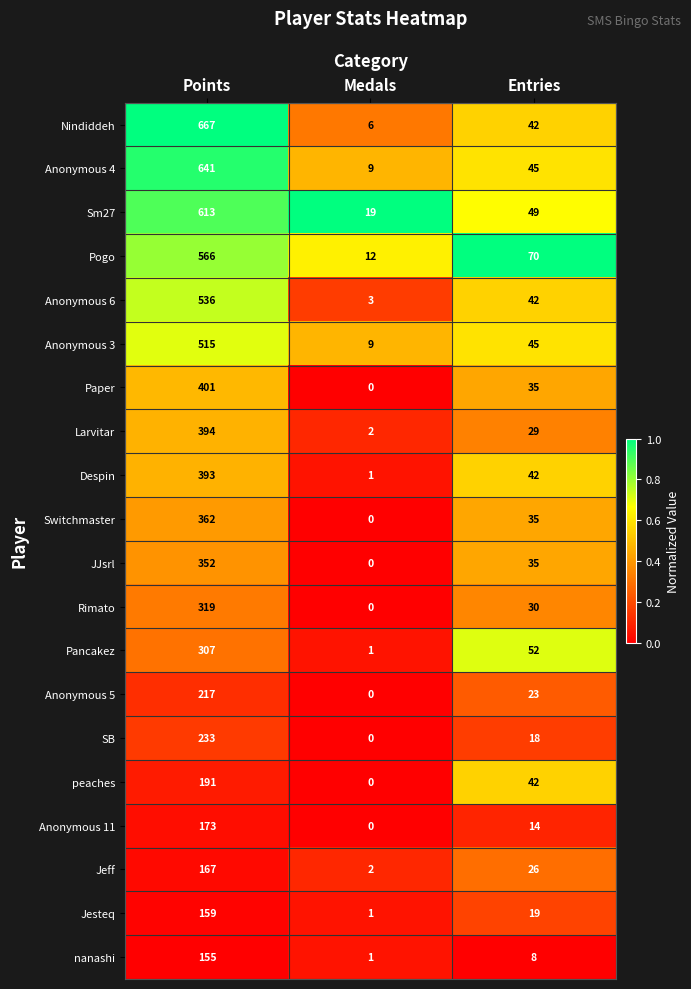

At which category is the sum across all series the highest?

Points